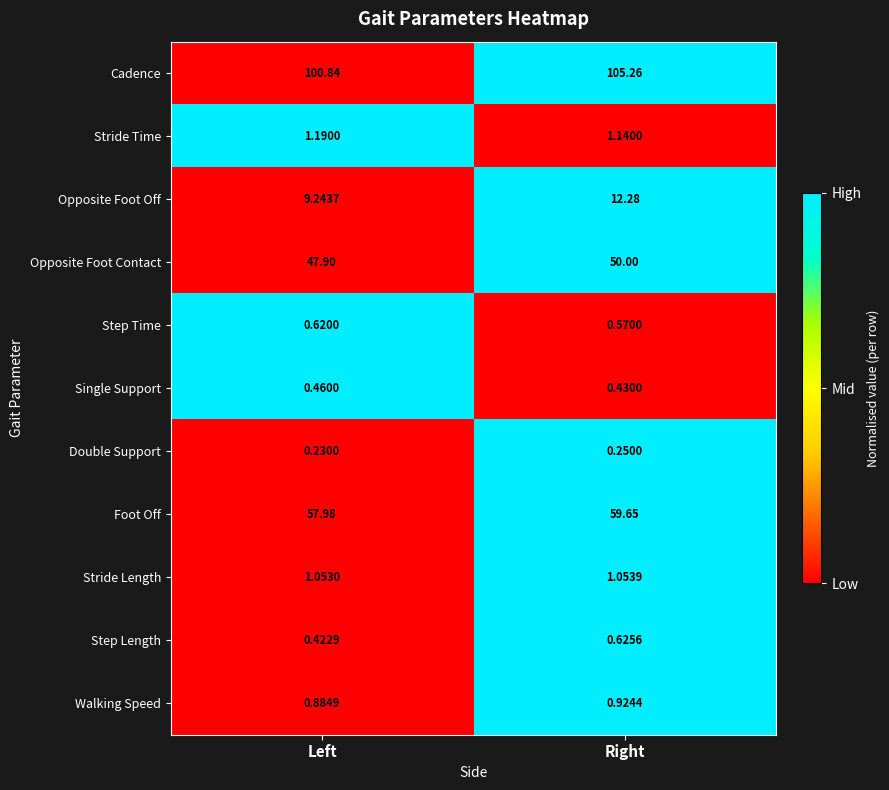

Which category has the highest value in the Stride Time series?

Left